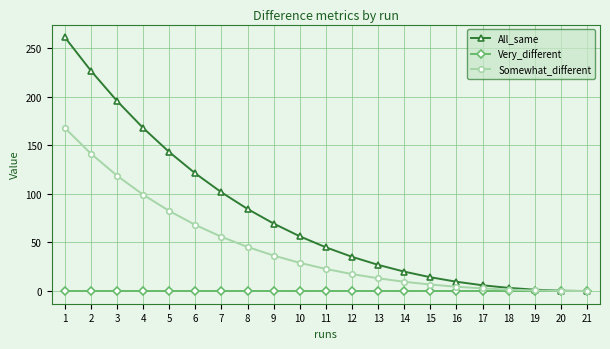

What is the maximum value shown in the chart?

261.2